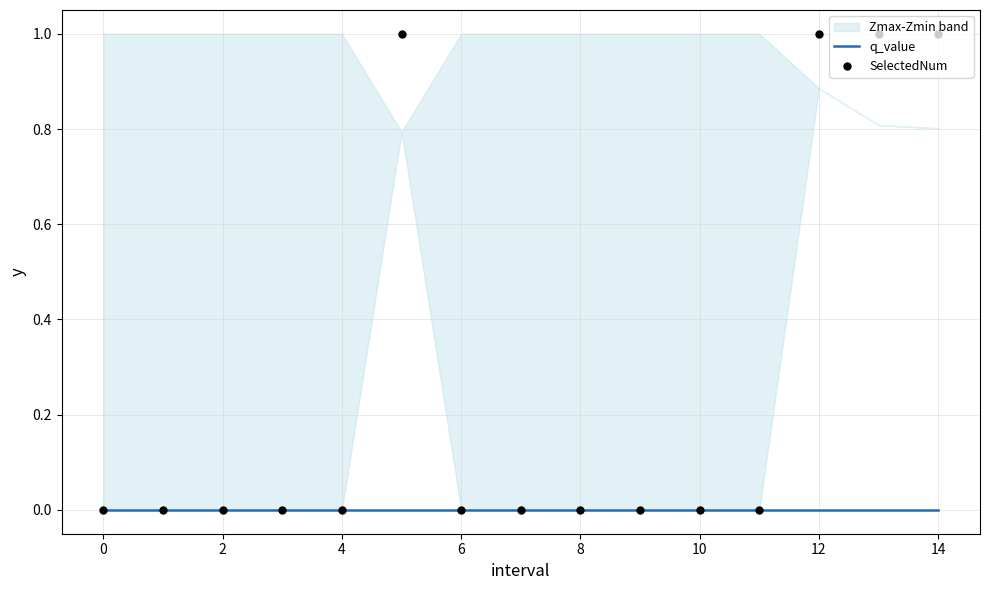

At which category is the sum across all series the highest?

8